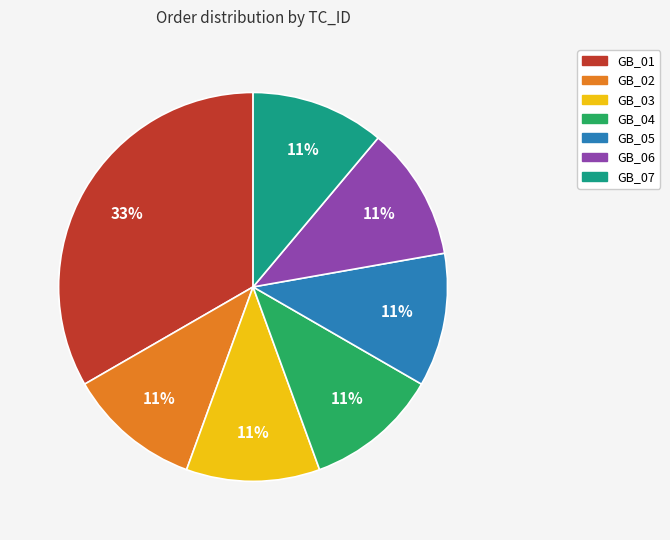

The GB_04 slice represents 1% of the pie. True or false?

False